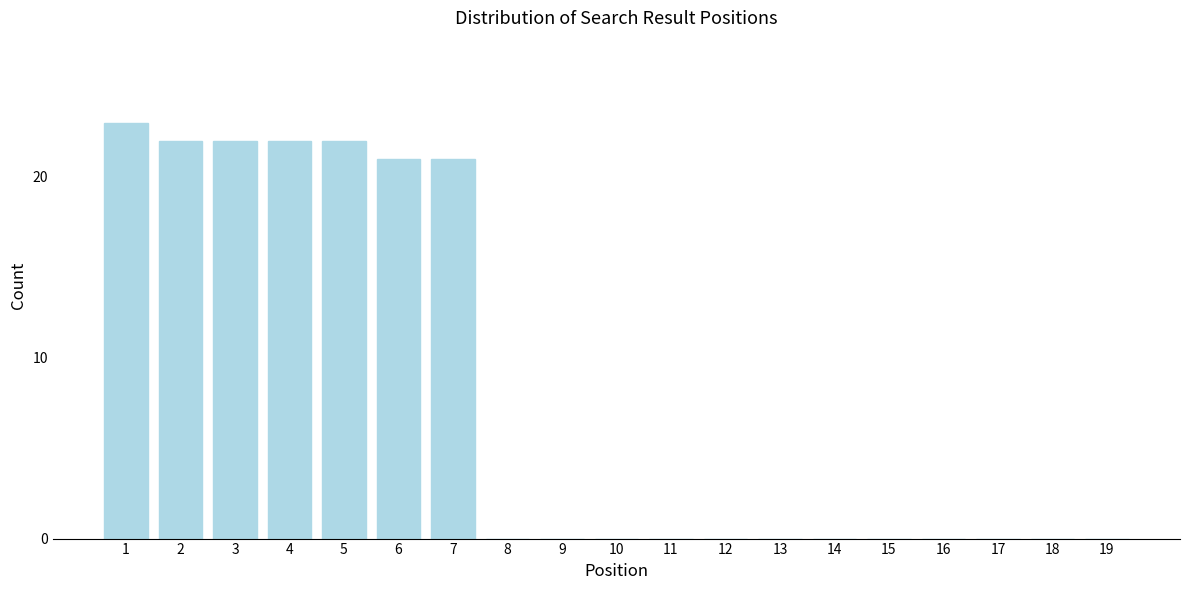

Reading left to right, list all the values displayed in this chart.

1=23	2=22	3=22	4=22	5=22	6=21	7=21	8=0	9=0	10=0	11=0	12=0	13=0	14=0	15=0	16=0	17=0	18=0	19=0